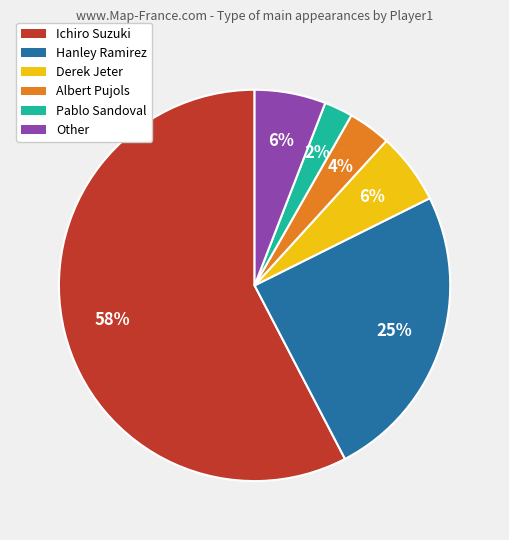

What percentage is the Other slice, to the nearest percent?

6%